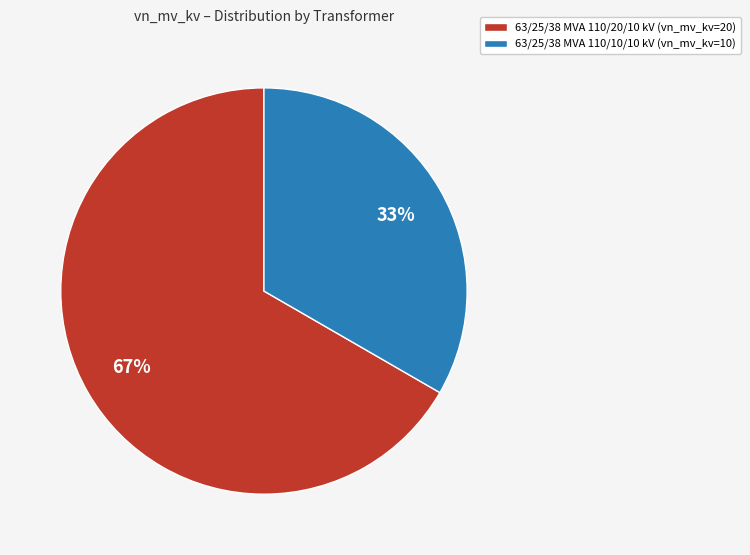

Approximately how many times larger is the value at 63/25/38 MVA 110/10/10 kV compared to 63/25/38 MVA 110/20/10 kV?

0.5